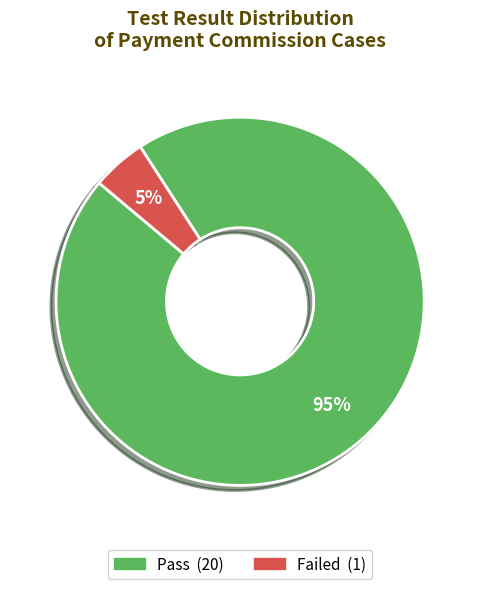

Is there a majority slice in this chart?

Yes